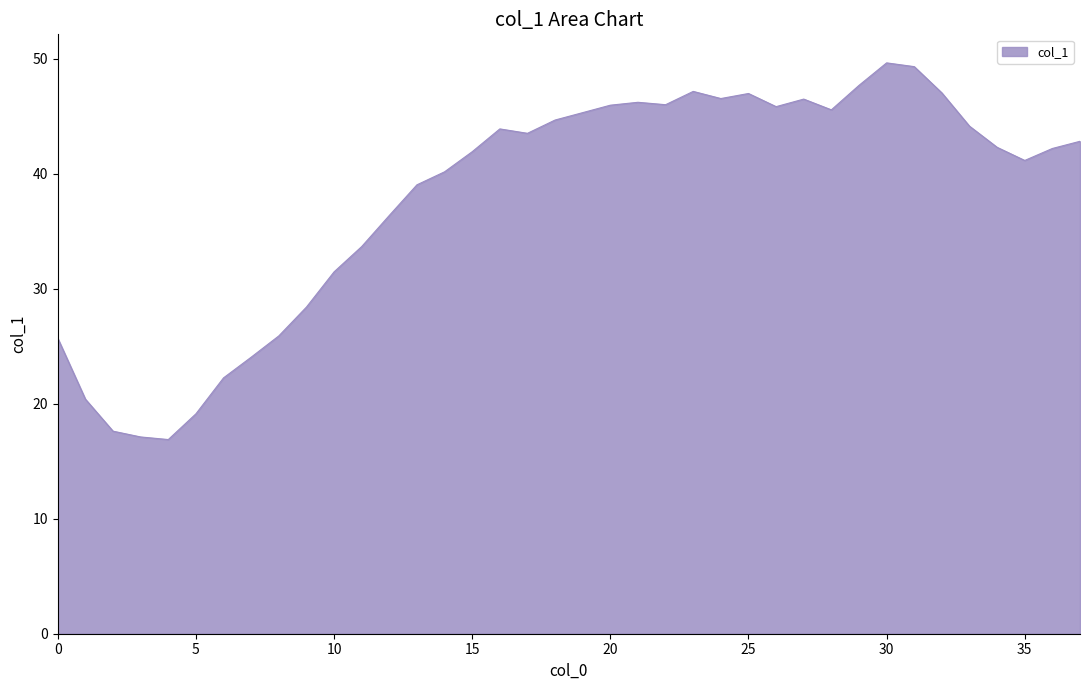

How many series are shown in this chart?

1